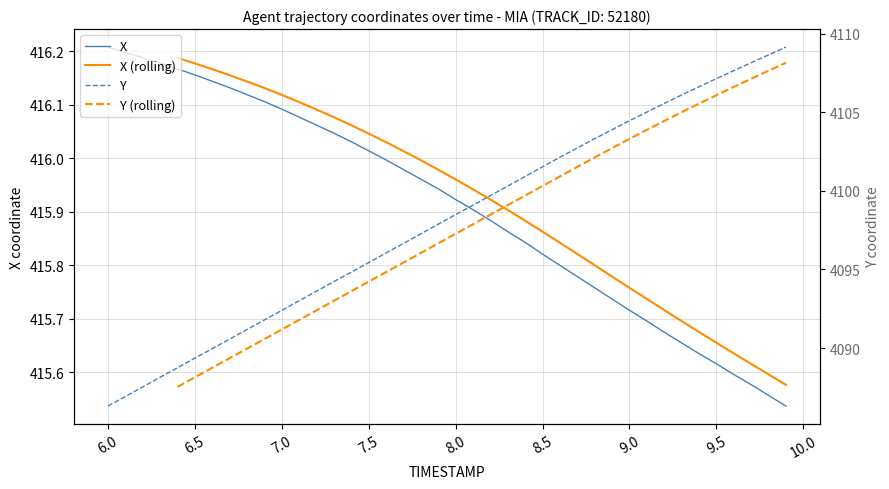

The X series shows 592.7 at 8.0. True or false?

False